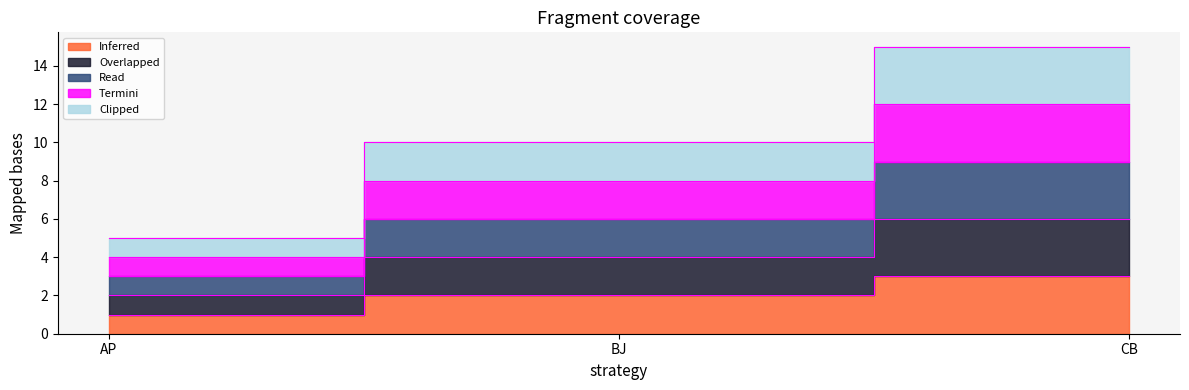

At AP, list the series in order from smallest to largest.

Inferred, Overlapped, Read, Termini, Clipped